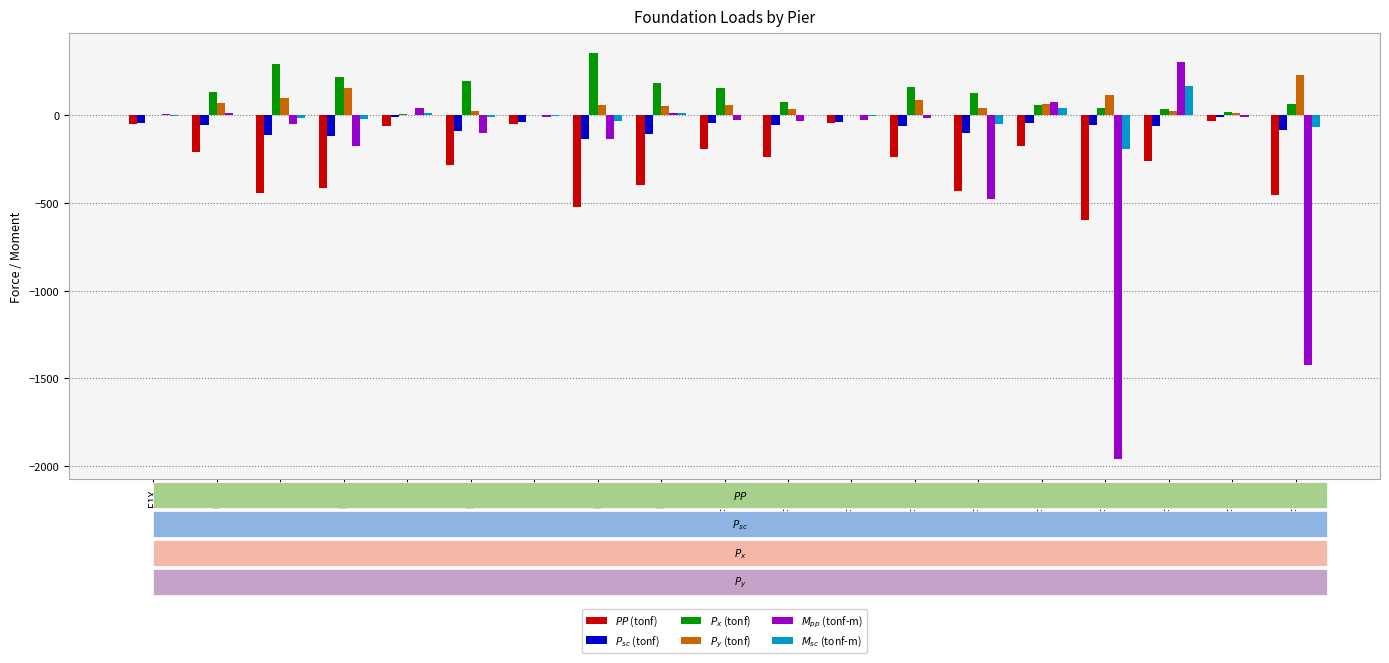

True or false: $PP$ (tonf) has a value of -416.0 at F4X.

True